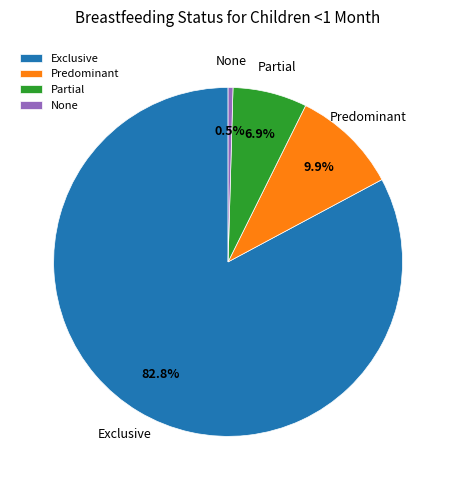

Rank the categories by value from highest to lowest.

Exclusive, Predominant, Partial, None